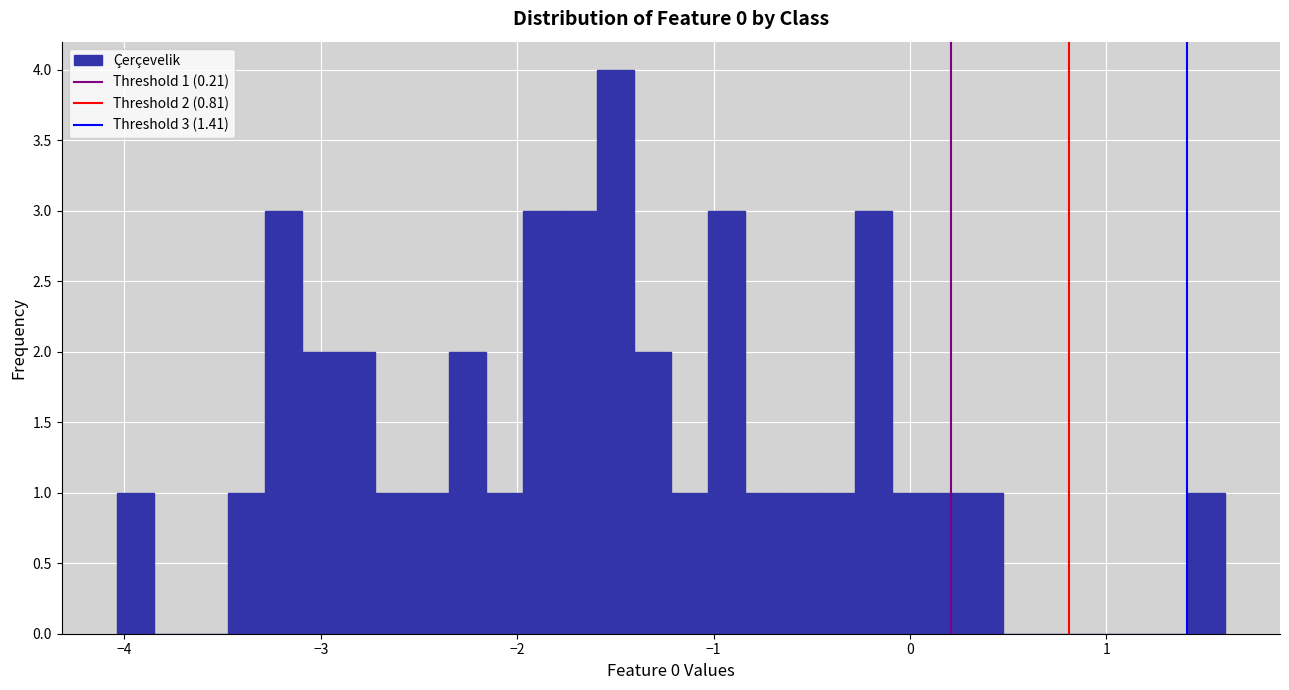

Read against the x-axis, roughly where is the centre of the tallest bar?

-1.5